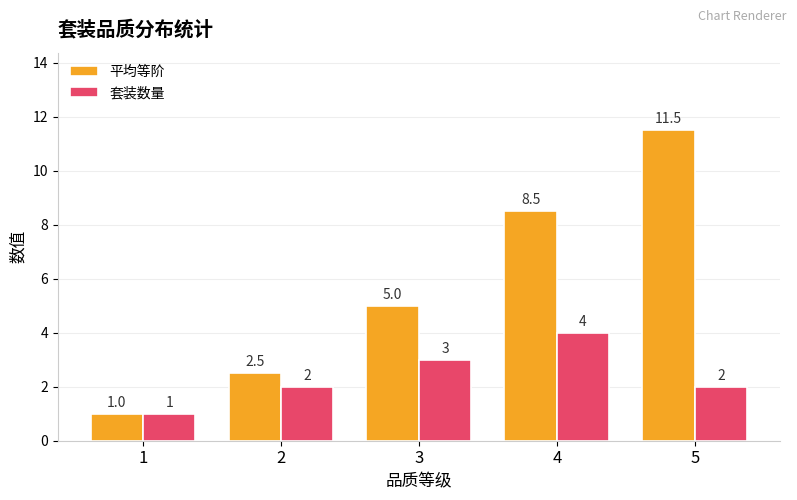

The value of 套装数量 at 4 is 6.6. True or false?

False